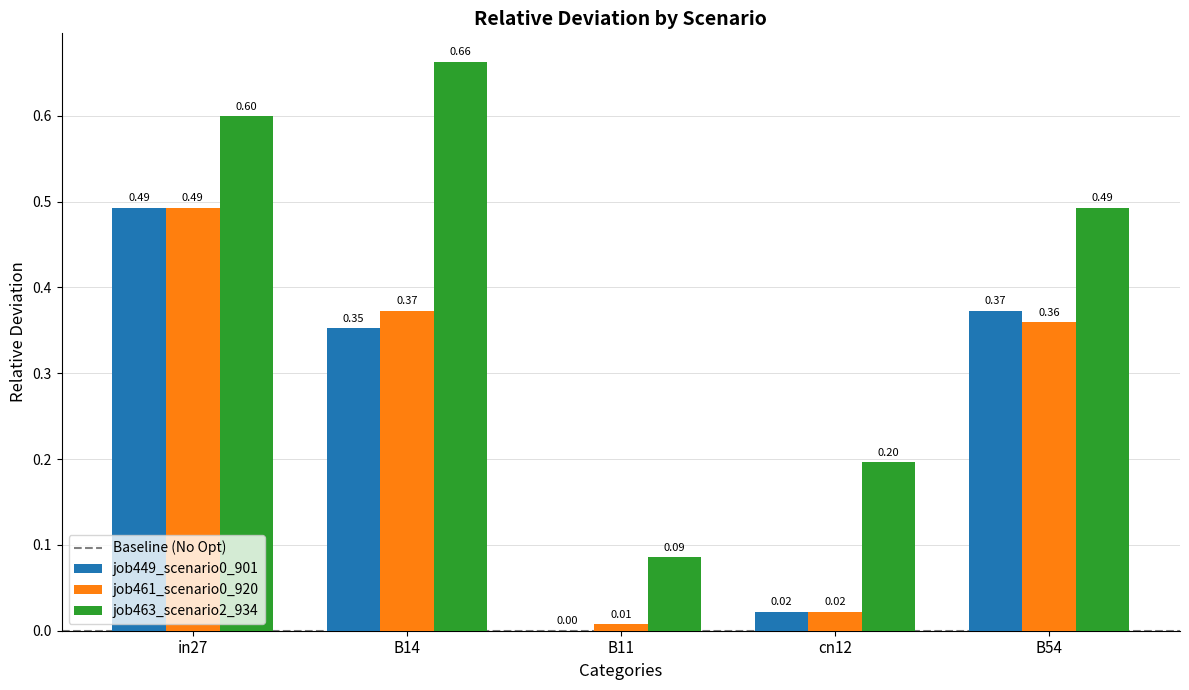

The value of job461_scenario0_920 at B11 is 0.0. True or false?

True